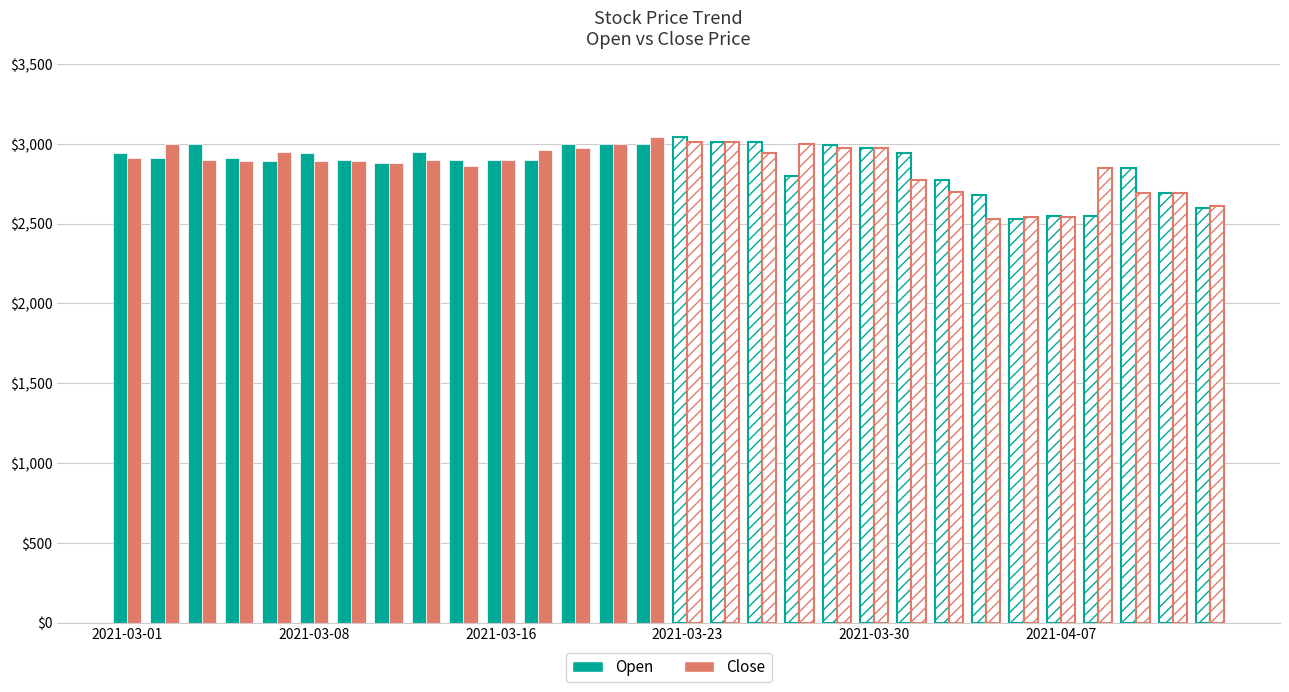

Rank the series by their average value, from lowest to highest.

Close, Open